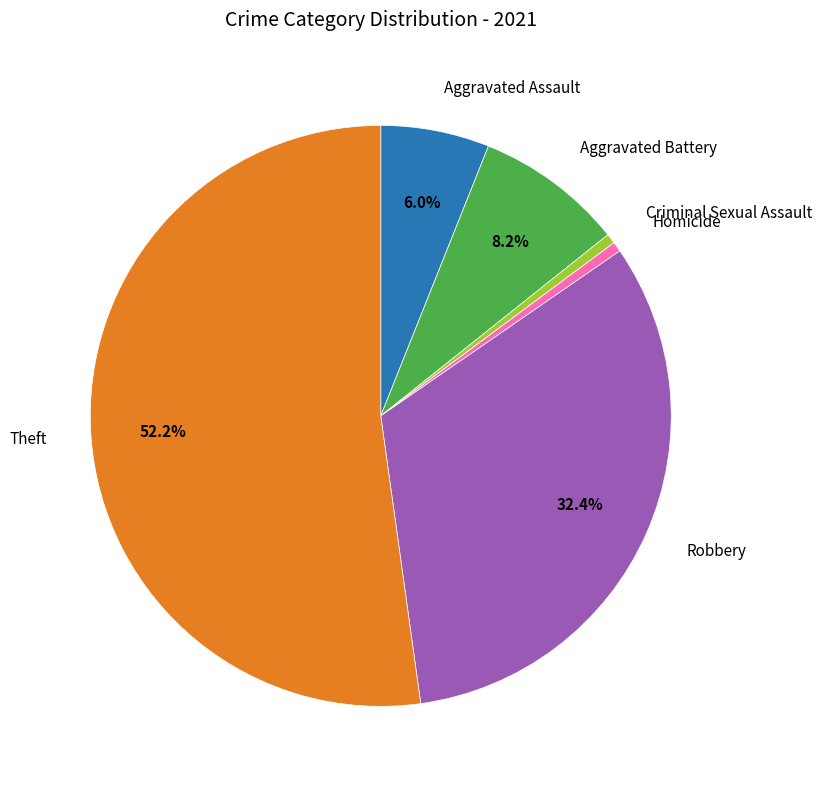

Is there a majority slice in this chart?

Yes